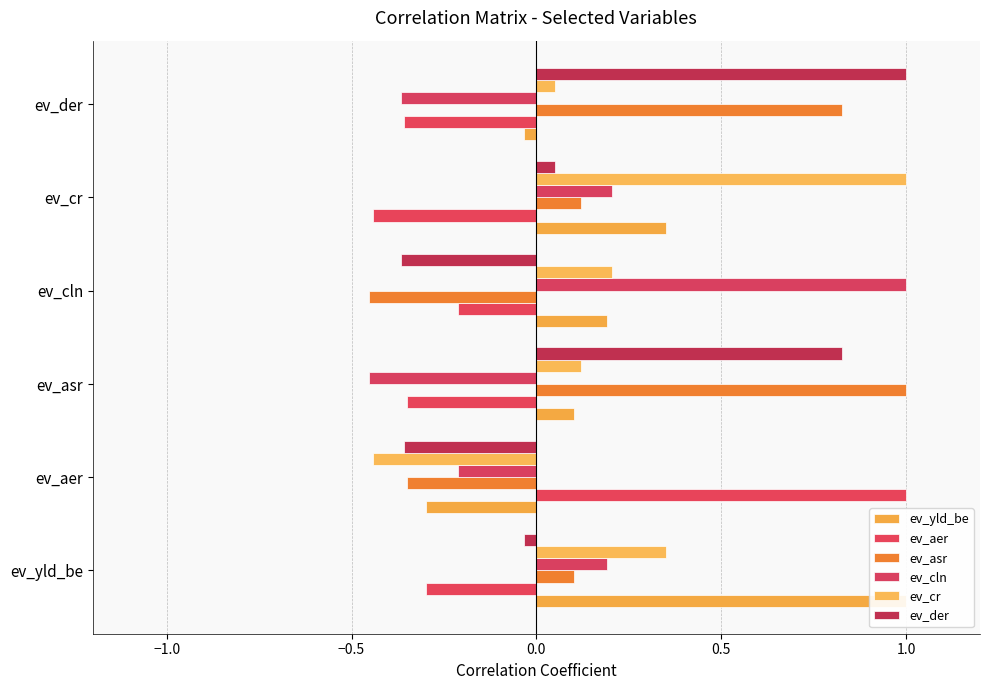

The ev_cr series shows 0.1 at ev_yld_be. True or false?

False